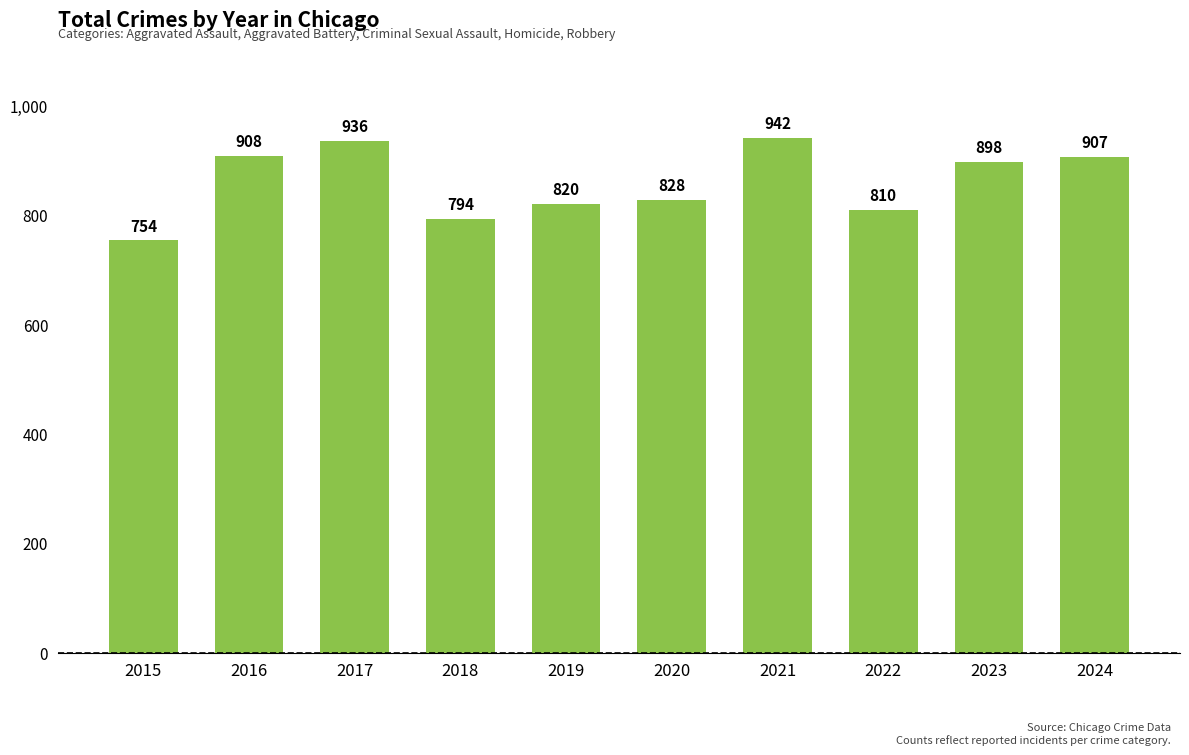

List the labels in order of value, largest first.

2021, 2017, 2016, 2024, 2023, 2020, 2019, 2022, 2018, 2015